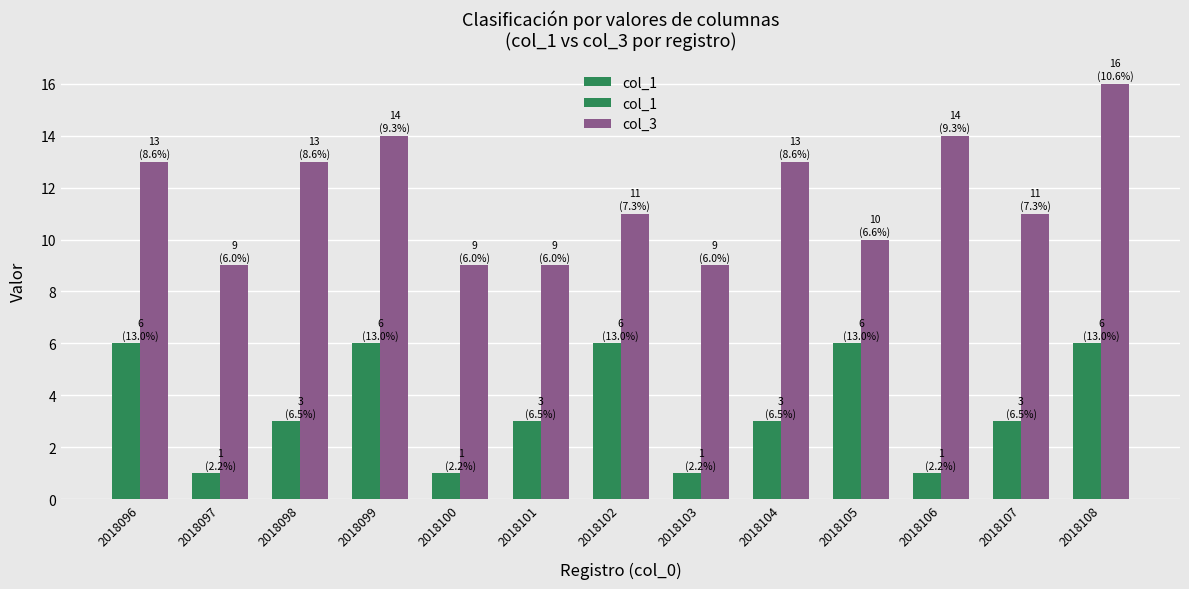

Count the col_3 values in the range 9 to 13.

10